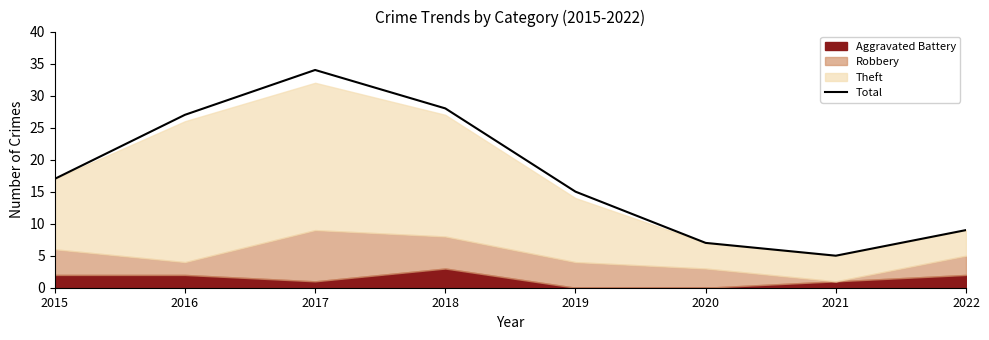

At which label is the value closest to 19?

2015